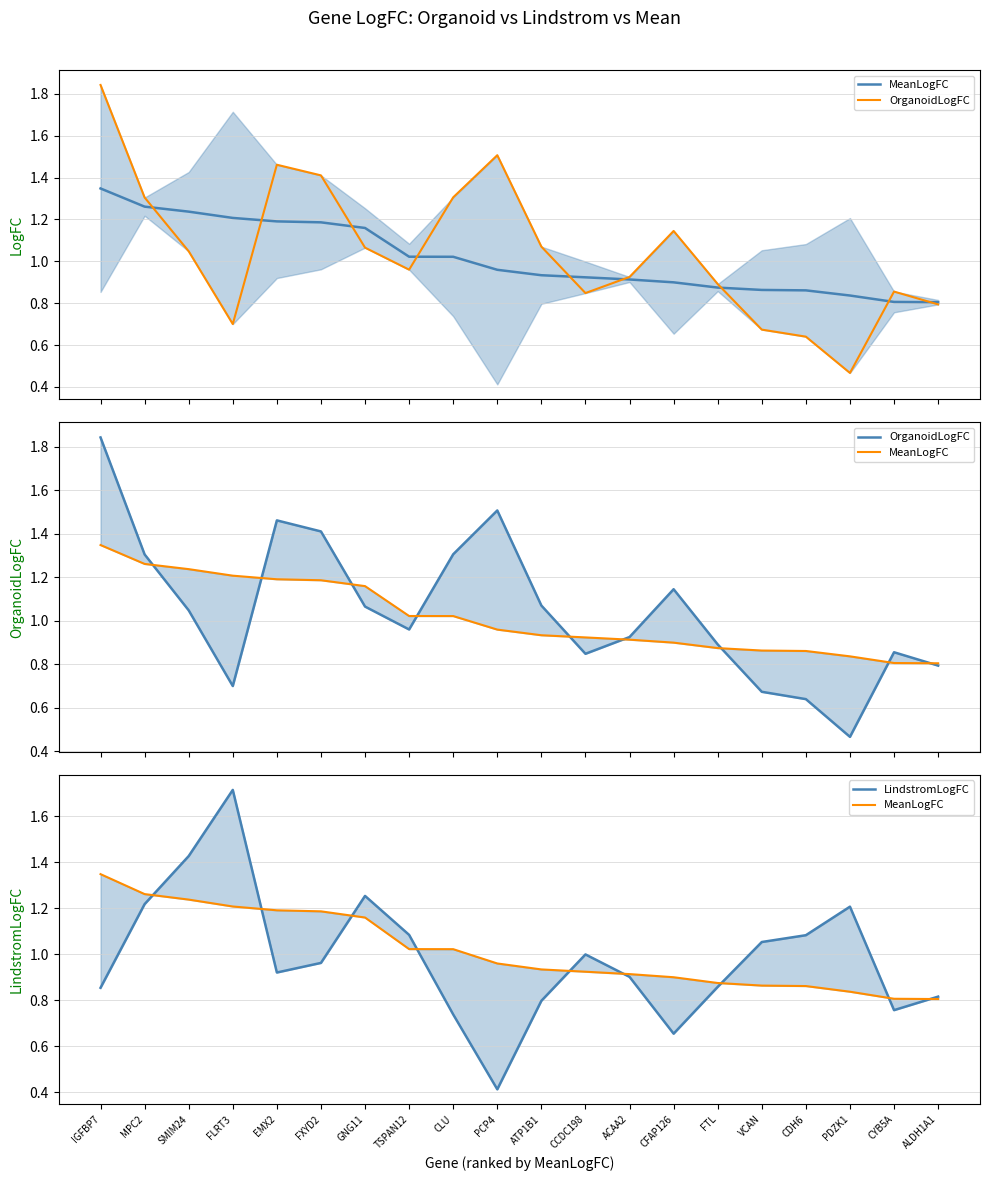

What is the highest value of the OrganoidLogFC series?

1.8